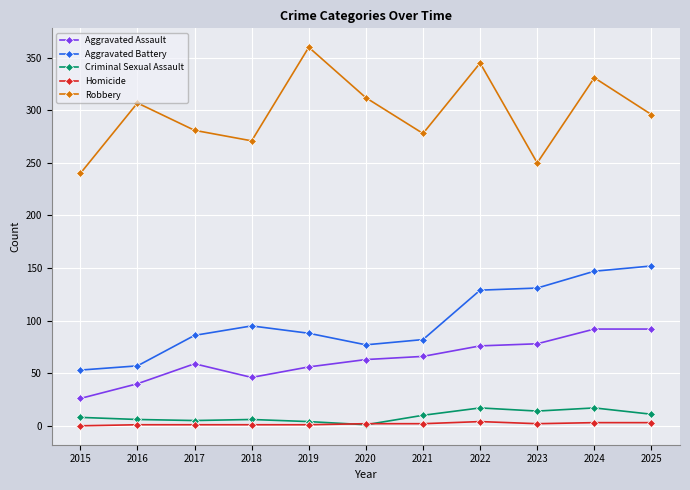

Where does the Aggravated Battery series first go above 88?

2018